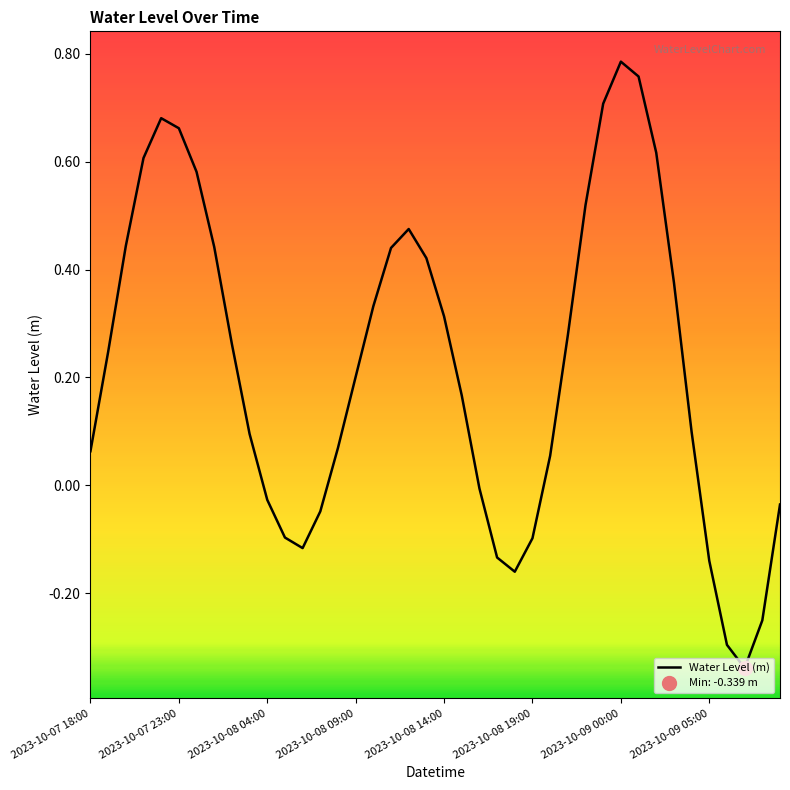

What is the minimum value shown in the chart?

-0.3